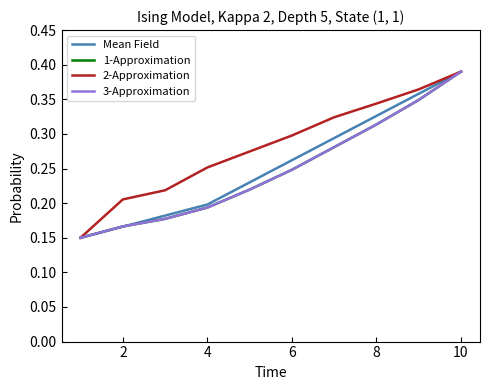

Does the chart display data point markers on the line(s)?

No